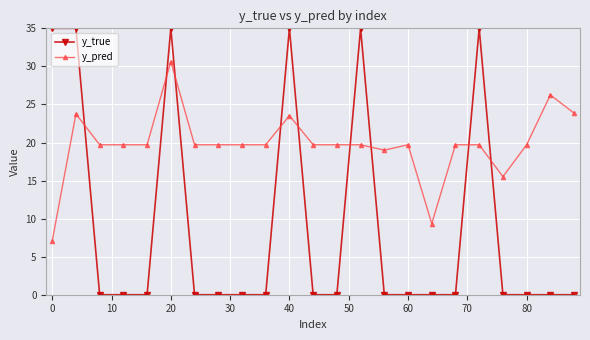

Count the number of data series in this chart.

2